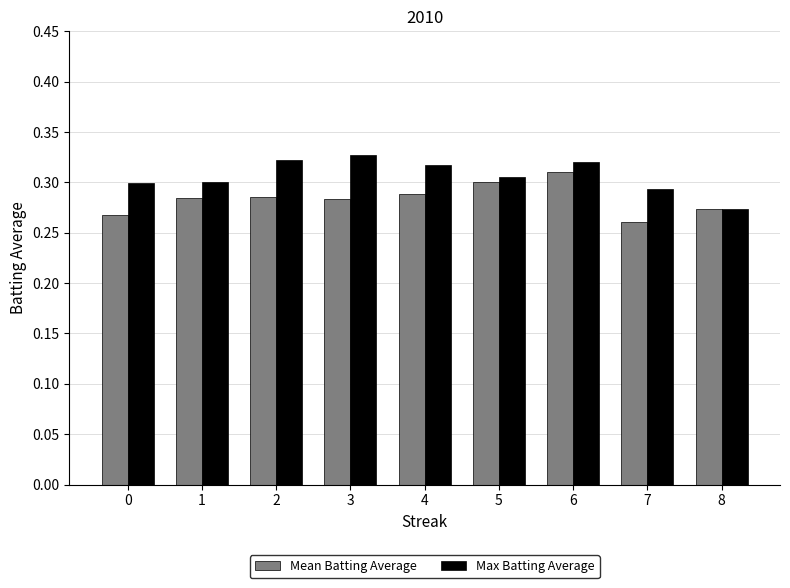

At which label does Mean Batting Average reach its peak?

6